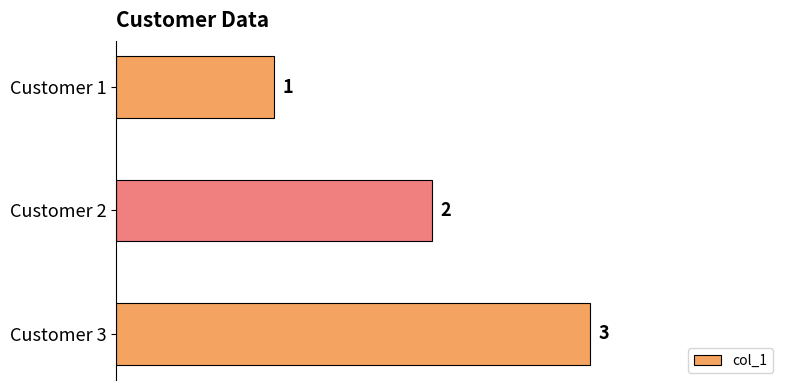

Which category has the highest value across all series?

Customer 3